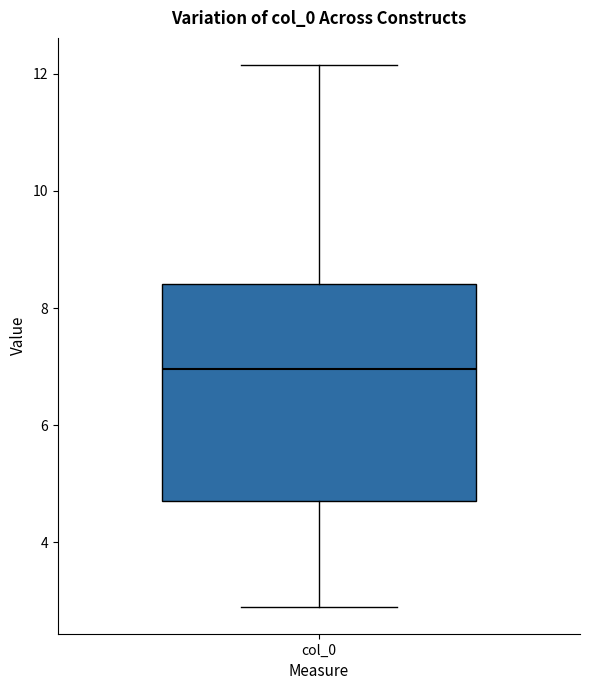

Where does the upper whisker of the box for col_0 end on the y-axis? The values are not printed on the chart, so give them approximately, as read against the axis.

12.2